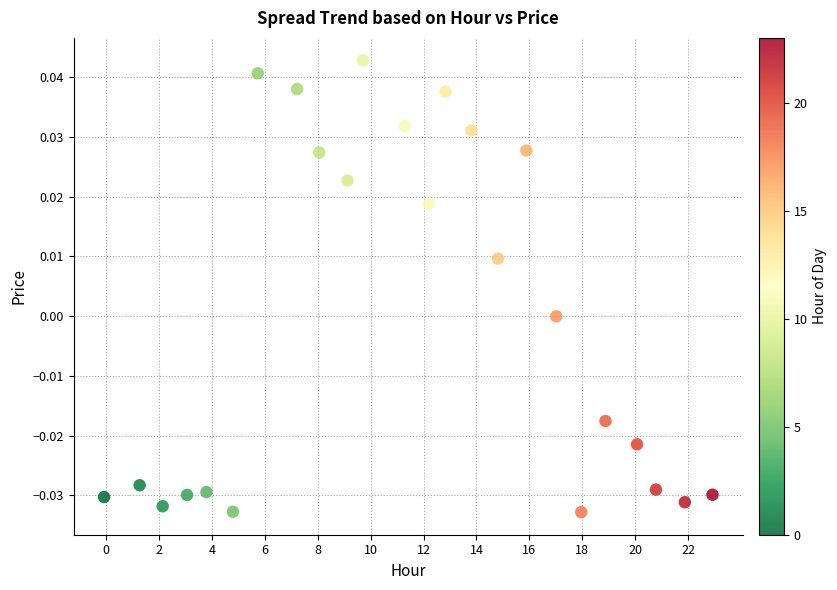

What is the range of X values (max minus min)?

23.0